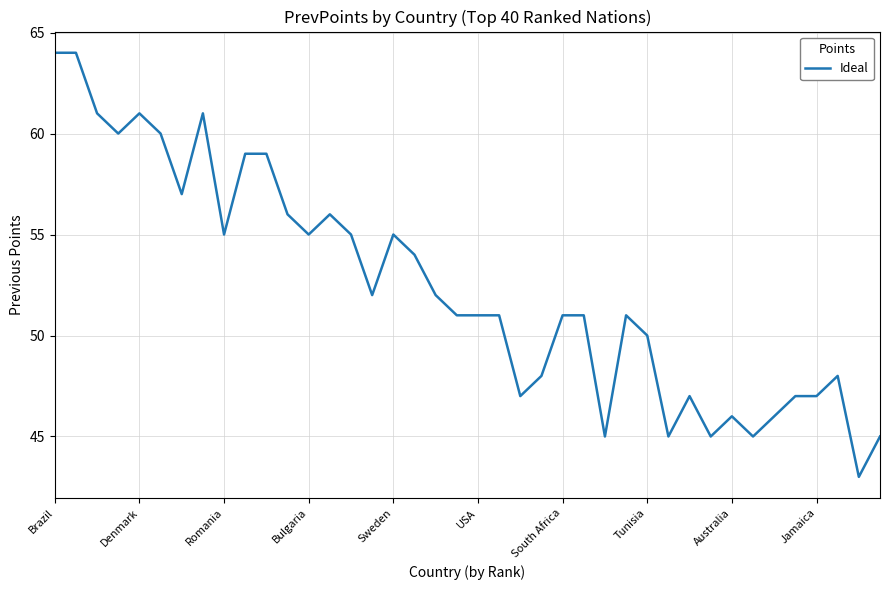

What is the minimum value shown in the chart?

43